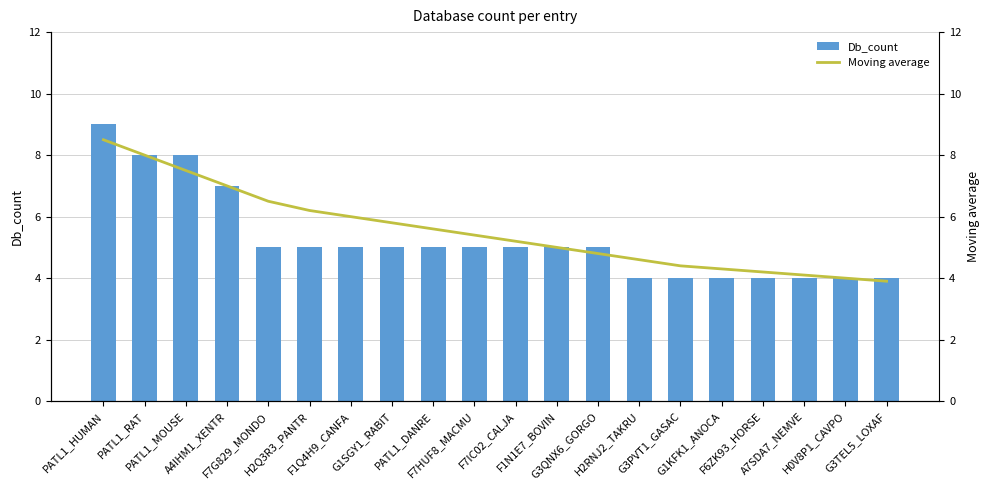

What position from the left is F7G829_MONDO?

5